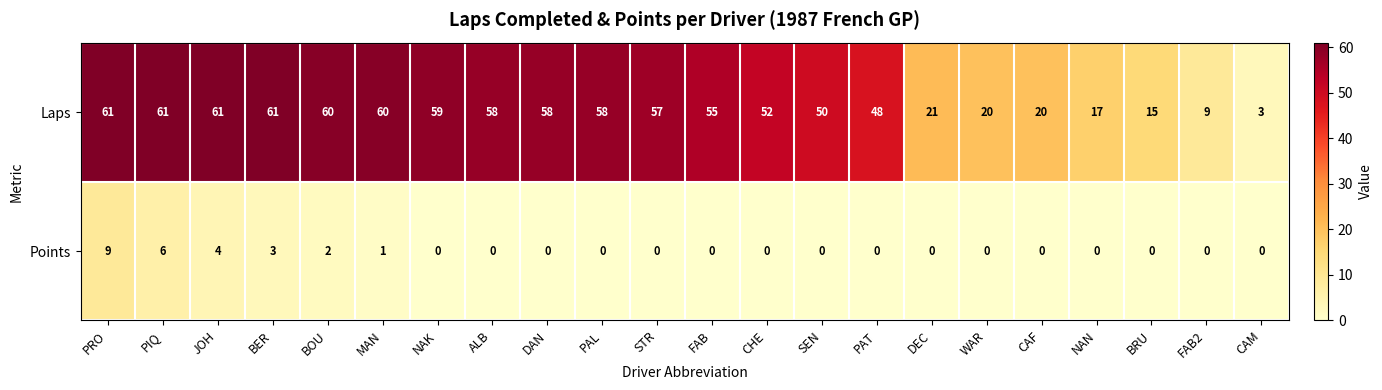

What is the difference between the maximum and minimum values in the Laps series?

58